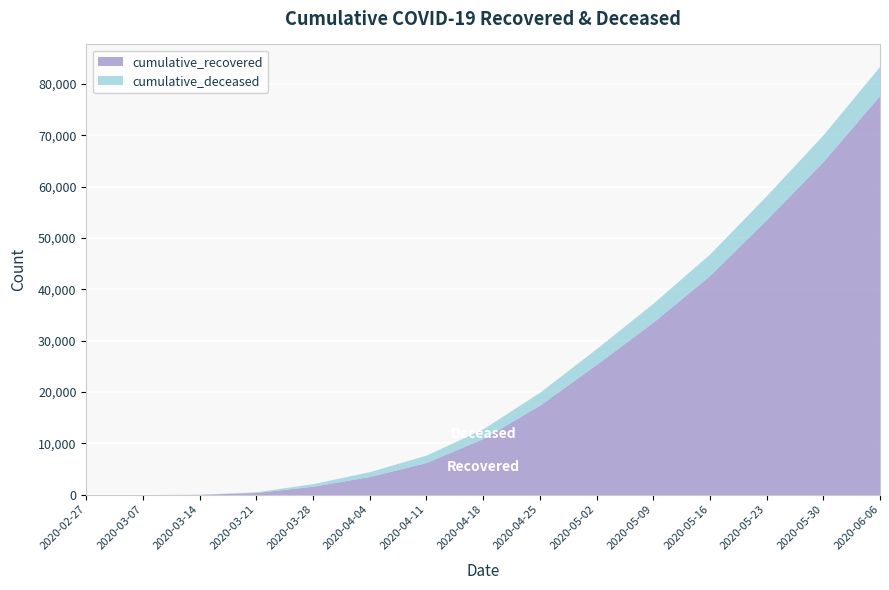

Count the number of data series in this chart.

2